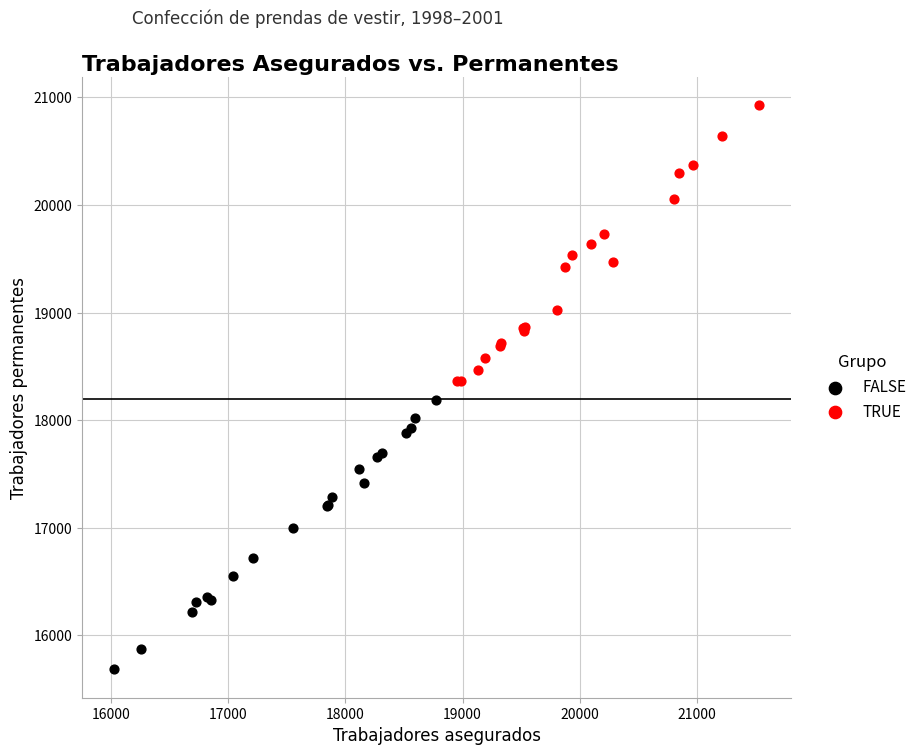

Which series reaches the maximum Y coordinate?

TRUE